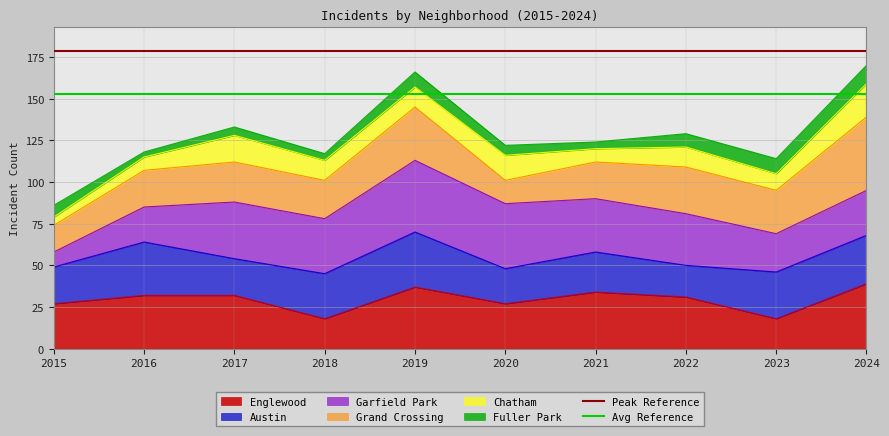

What is the minimum value for Englewood?

18